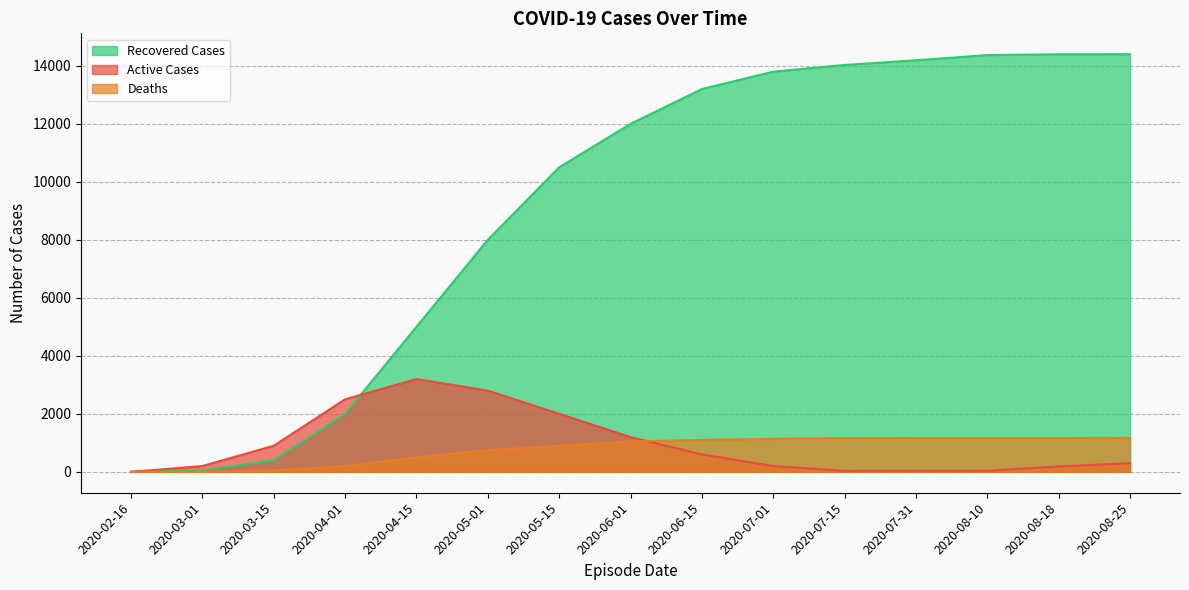

True or false: Recovered Cases and Deaths intersect in this chart.

False